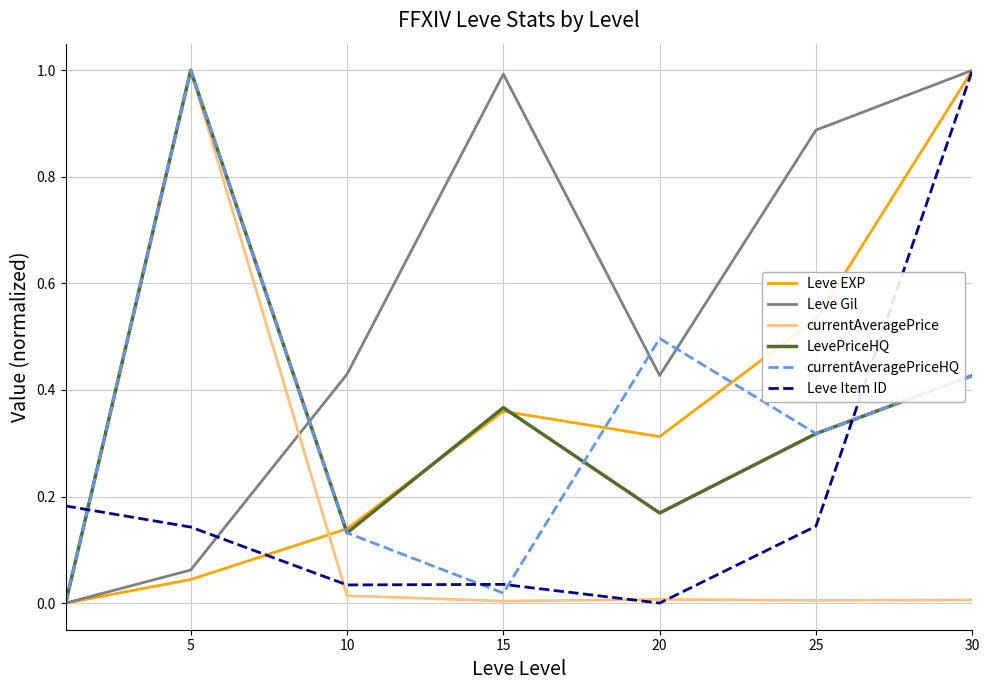

Which series has the largest total across all categories?

Leve Gil